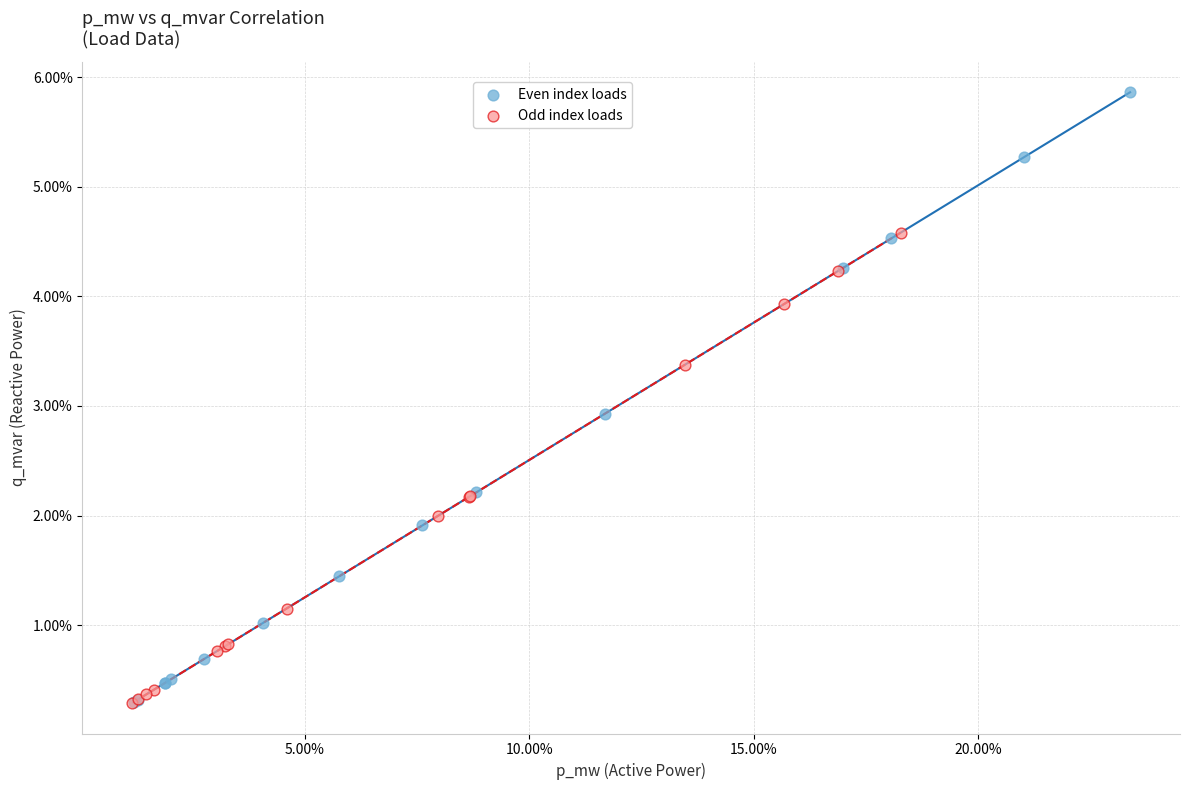

Which series contains the highest Y value?

Even index loads